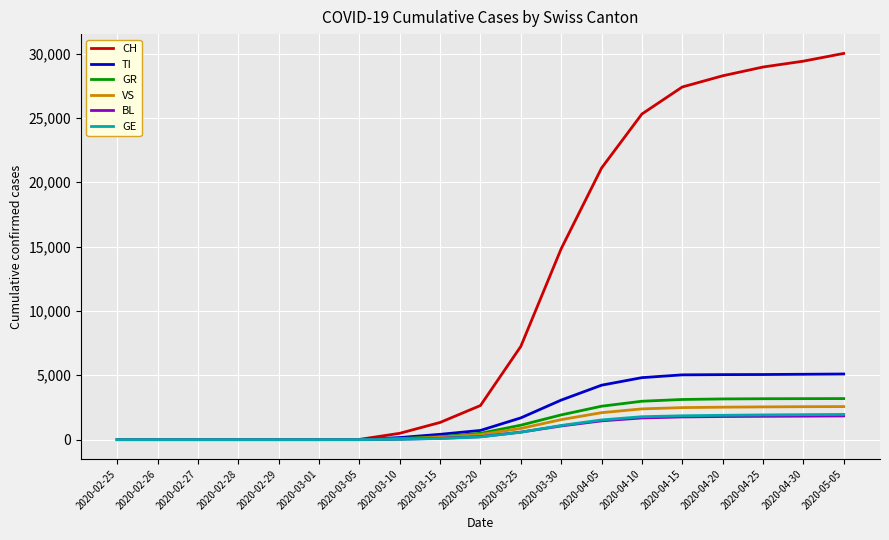

Is the value of TI at 2020-05-05 greater than the value of BL at 2020-02-29?

Yes